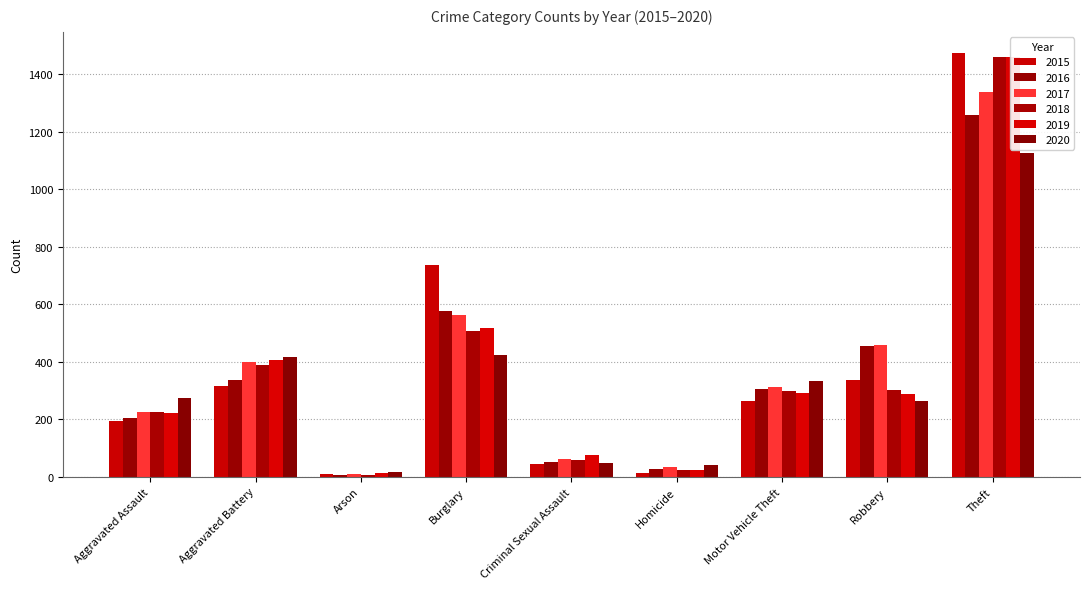

Where is 2020 nearest to the value 571?

Burglary